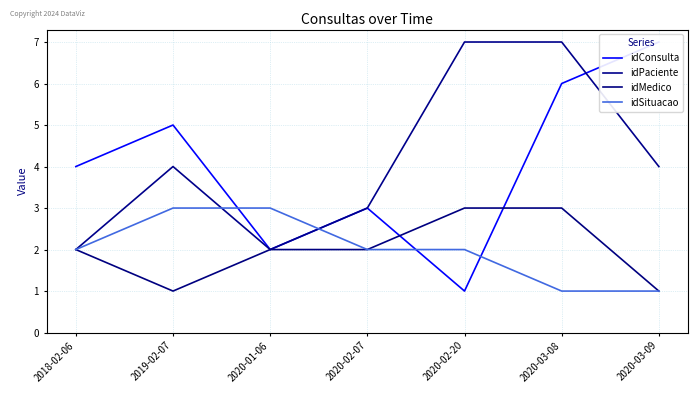

What is the average value of the idPaciente series?

4